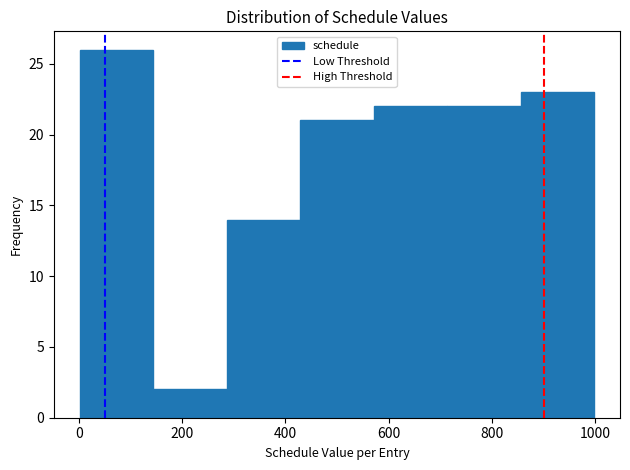

Reading left to right, list every bar in this chart as the range it spans on the x-axis followed by its height. Neither the bar edges nor the heights are printed on the chart, so give them approximately, as read against the axes.

0 to 140: 26
140 to 280: 2
280 to 420: 14
420 to 580: 21
580 to 720: 22
720 to 860: 22
860 to 1000: 23